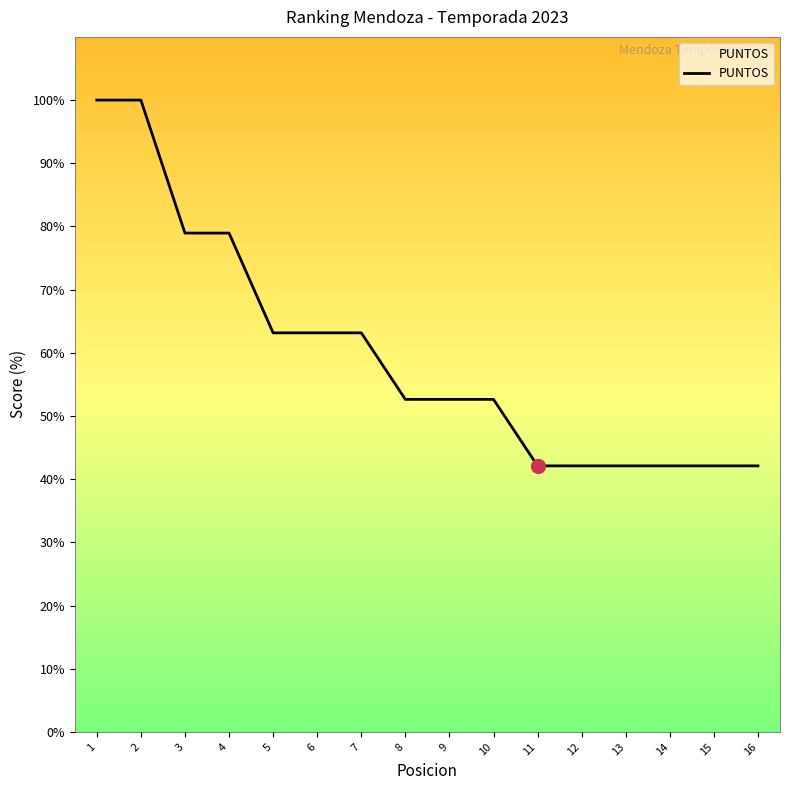

The value at 16 is 15.2. True or false?

False